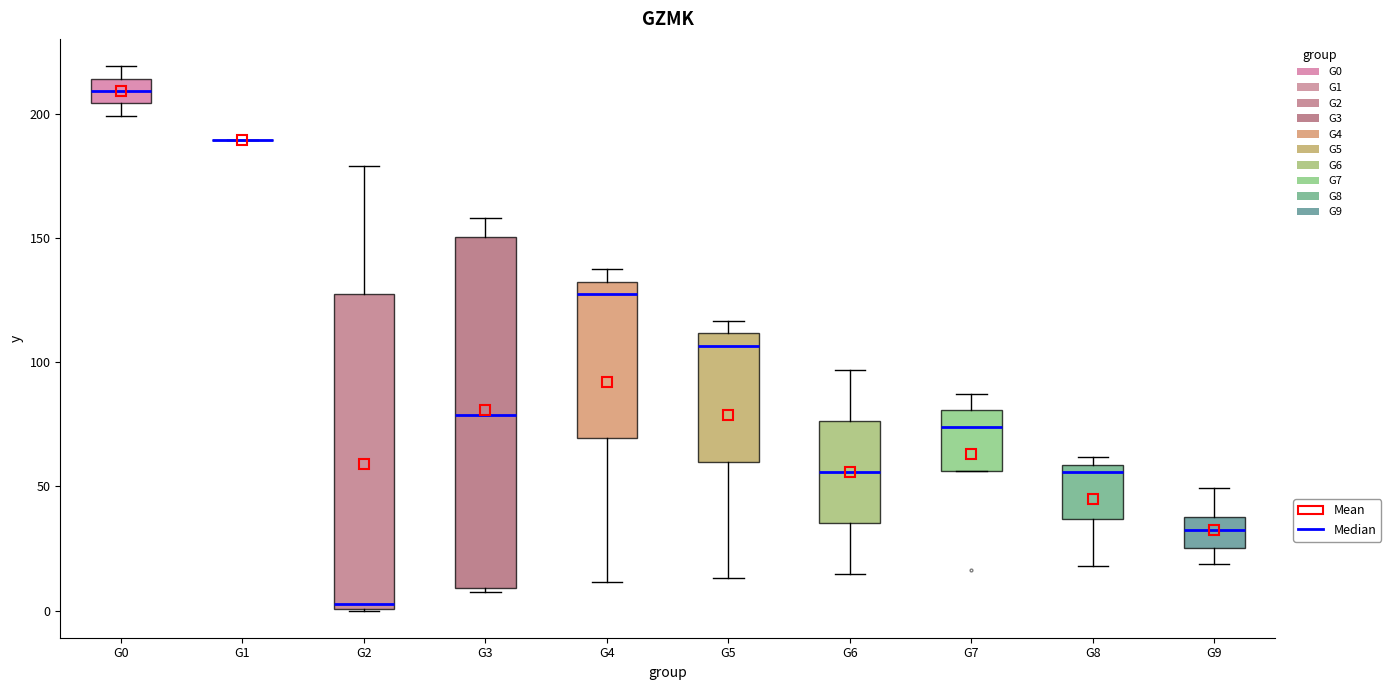

Which box is the tallest, from its lower edge to its upper edge?

G3